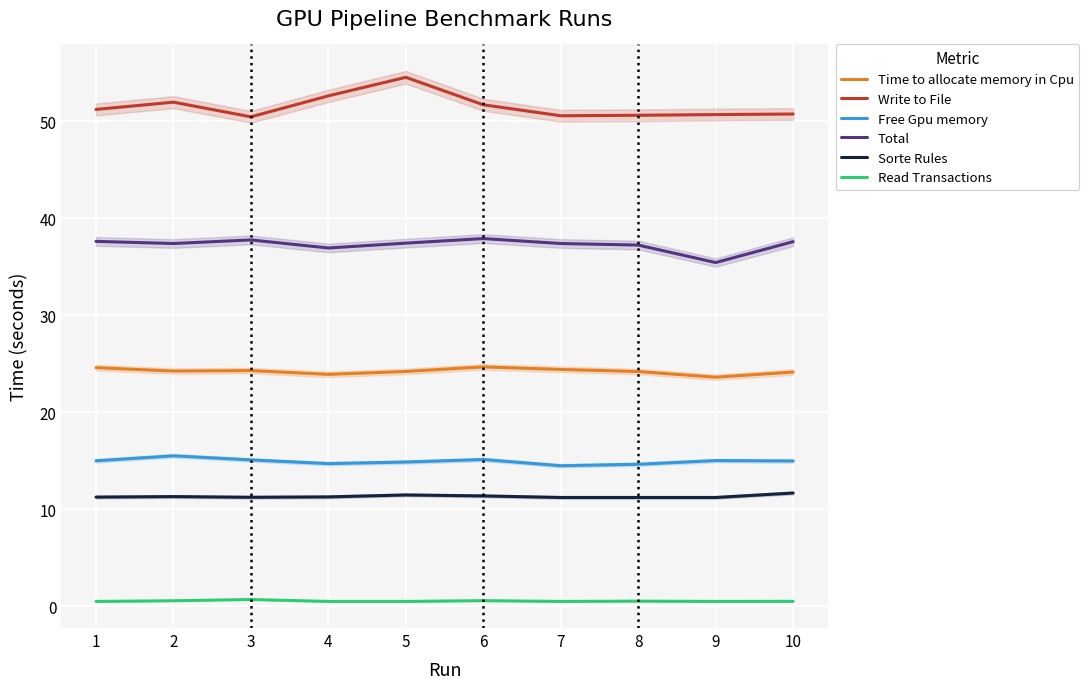

True or false: Read Transactions has more than 0 interior local peaks.

True